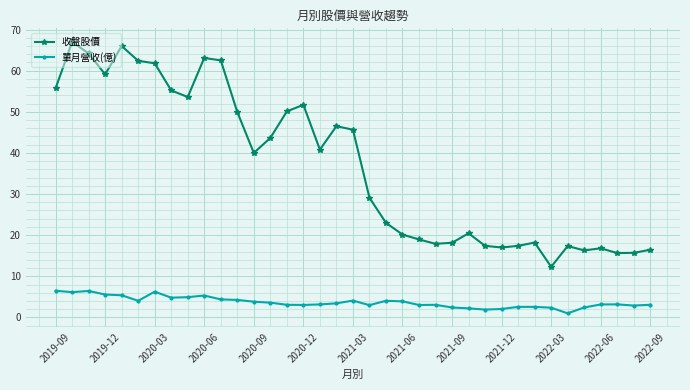

What is the sum of all 單月營收(億) values?

136.8